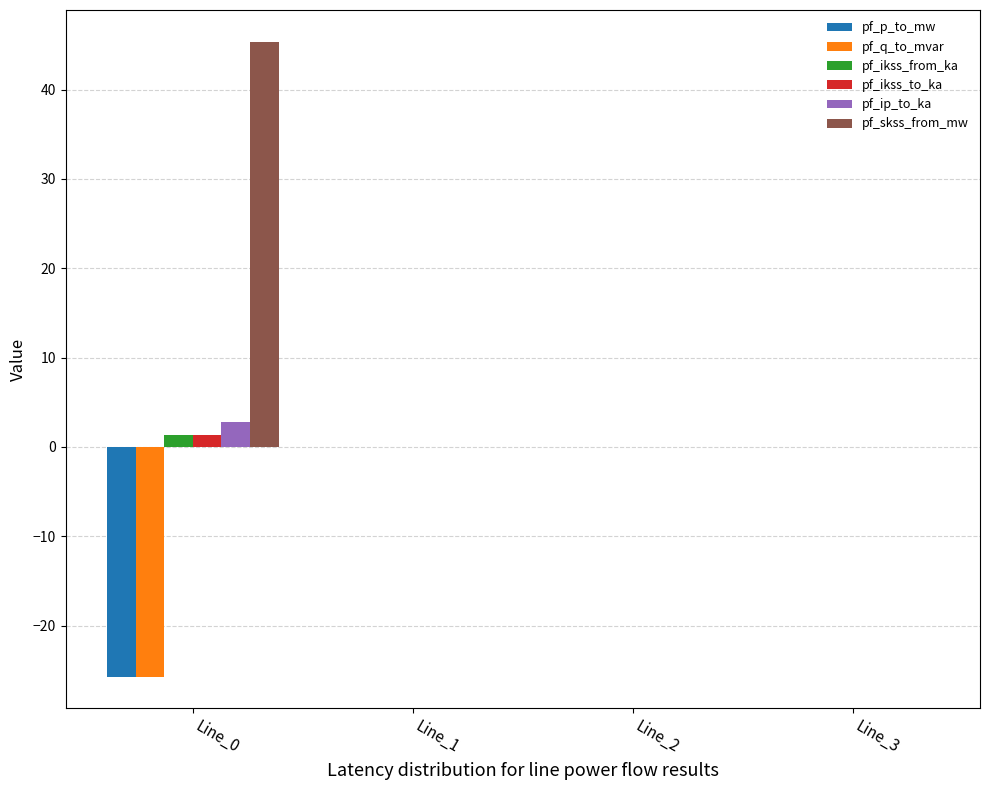

What is the average value of the pf_ikss_to_ka series?

0.3